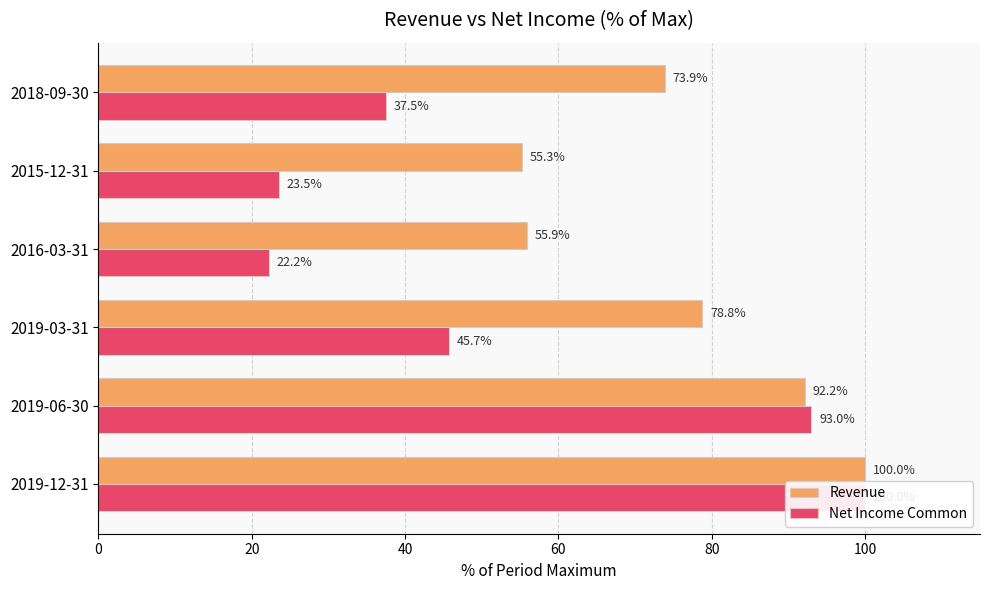

Reading left to right, transcribe all the data shown in this chart.

Revenue: 100.0	92.2	78.8	55.9	55.3	73.9
Net Income Common: 100.0	93.0	45.7	22.2	23.5	37.5